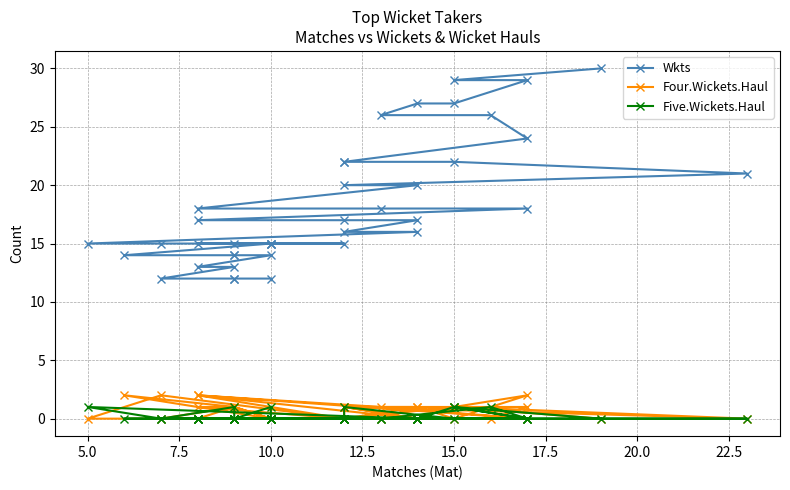

True or false: Five.Wickets.Haul and Wkts intersect in this chart.

False